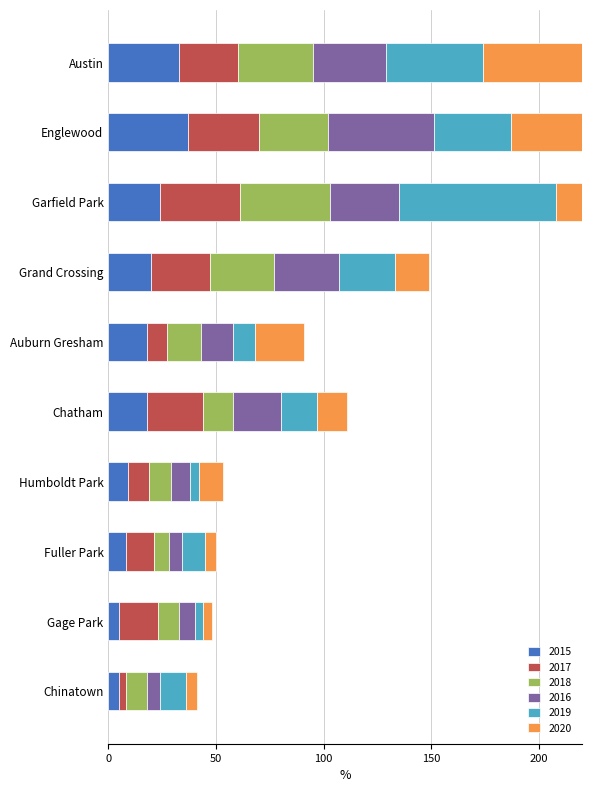

Reading right to left, what are all the values shown in this chart?

2015: Chinatown=5	Gage Park=5	Fuller Park=8	Humboldt Park=9	Chatham=18	Auburn Gresham=18	Grand Crossing=20	Garfield Park=24	Englewood=37	Austin=33
2017: Chinatown=3	Gage Park=18	Fuller Park=13	Humboldt Park=10	Chatham=26	Auburn Gresham=9	Grand Crossing=27	Garfield Park=37	Englewood=33	Austin=27
2018: Chinatown=10	Gage Park=10	Fuller Park=7	Humboldt Park=10	Chatham=14	Auburn Gresham=16	Grand Crossing=30	Garfield Park=42	Englewood=32	Austin=35
2016: Chinatown=6	Gage Park=7	Fuller Park=6	Humboldt Park=9	Chatham=22	Auburn Gresham=15	Grand Crossing=30	Garfield Park=32	Englewood=49	Austin=34
2019: Chinatown=12	Gage Park=4	Fuller Park=11	Humboldt Park=4	Chatham=17	Auburn Gresham=10	Grand Crossing=26	Garfield Park=73	Englewood=36	Austin=45
2020: Chinatown=5	Gage Park=4	Fuller Park=5	Humboldt Park=11	Chatham=14	Auburn Gresham=23	Grand Crossing=16	Garfield Park=50	Englewood=35	Austin=61